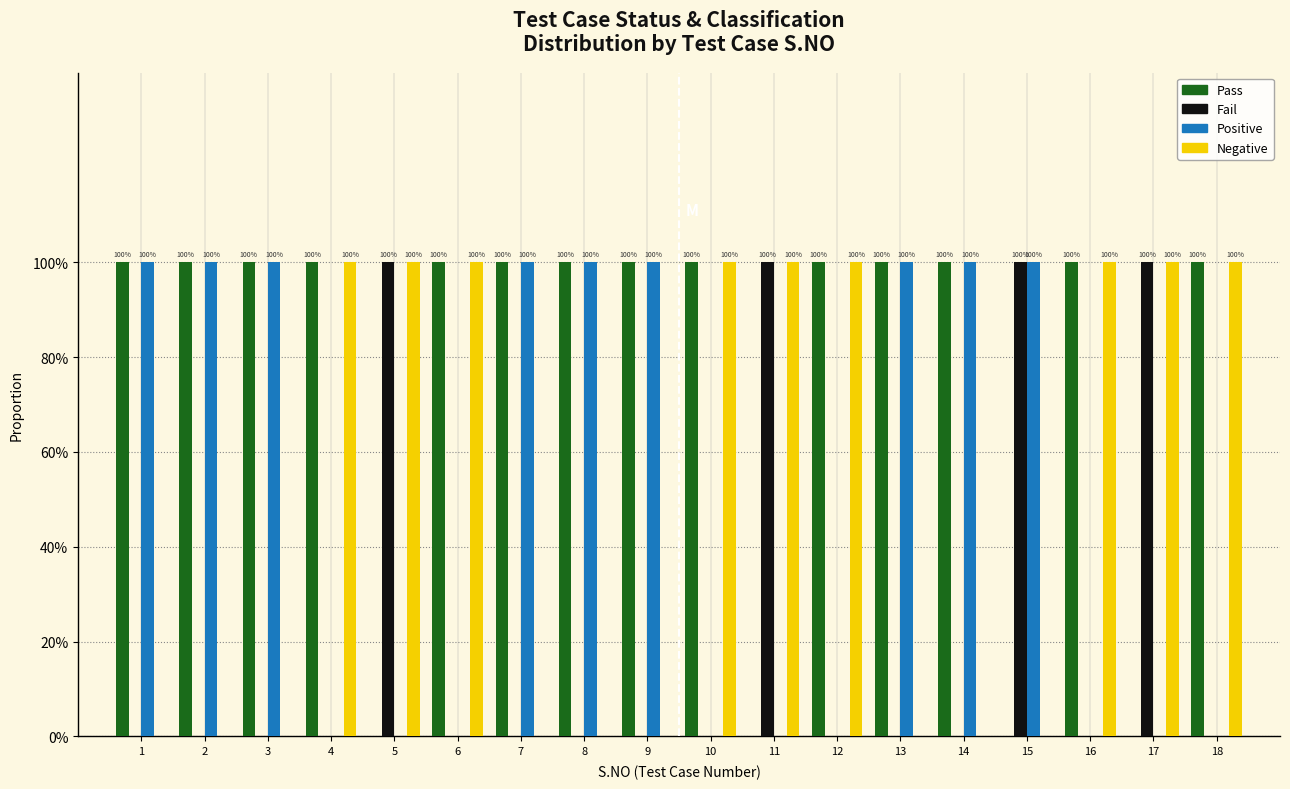

What are all the series names shown in the legend?

Pass, Fail, Positive, Negative